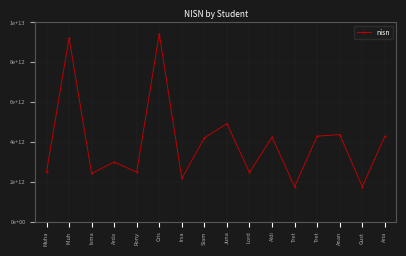

How many points are higher than both their immediate neighbors (excluding endpoints)?

6